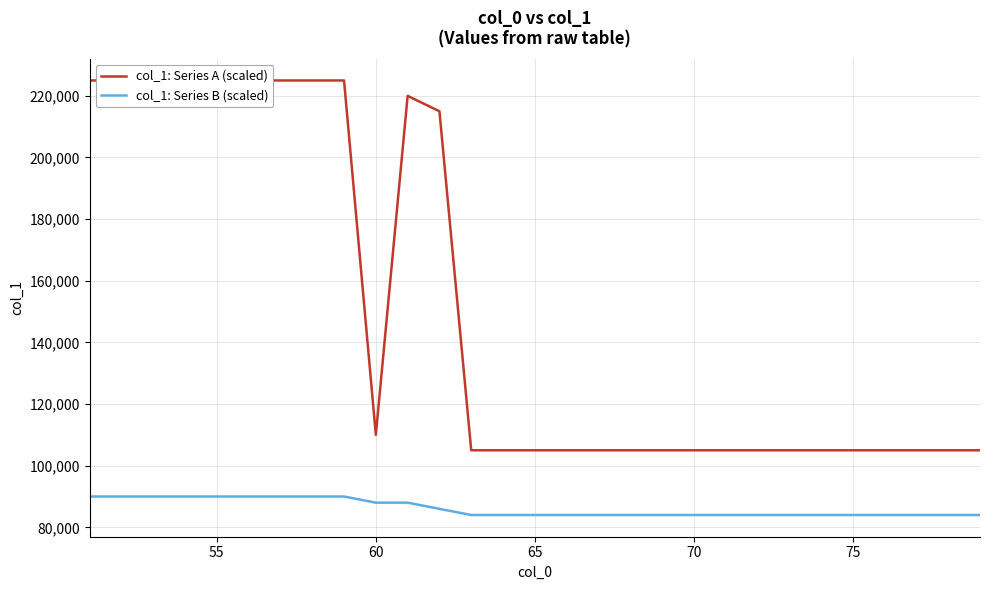

The value of col_1: Series B (scaled) at 70 is 57176. True or false?

False